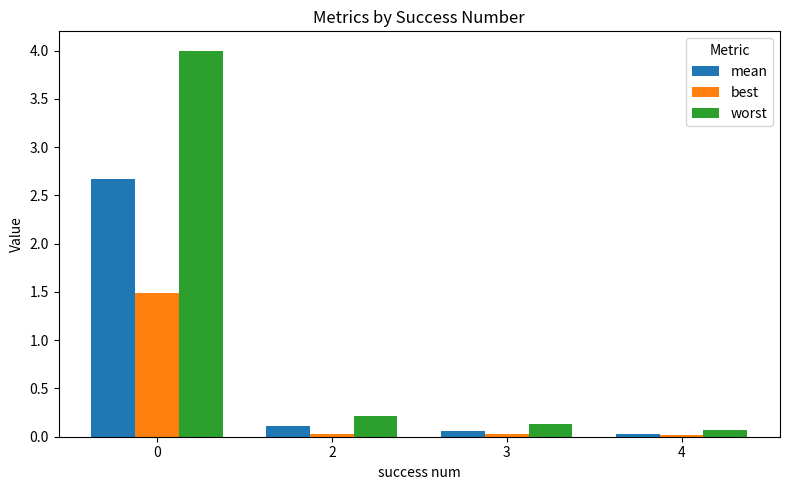

Is the value of mean at 2 greater than the value of best at 3?

Yes